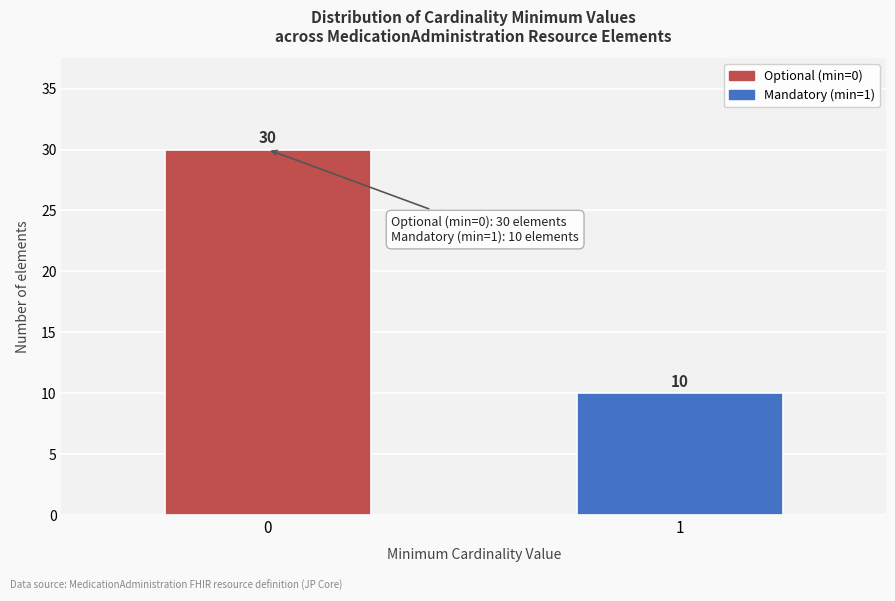

Reading right to left, what are all the values shown in this chart?

1=10	0=30